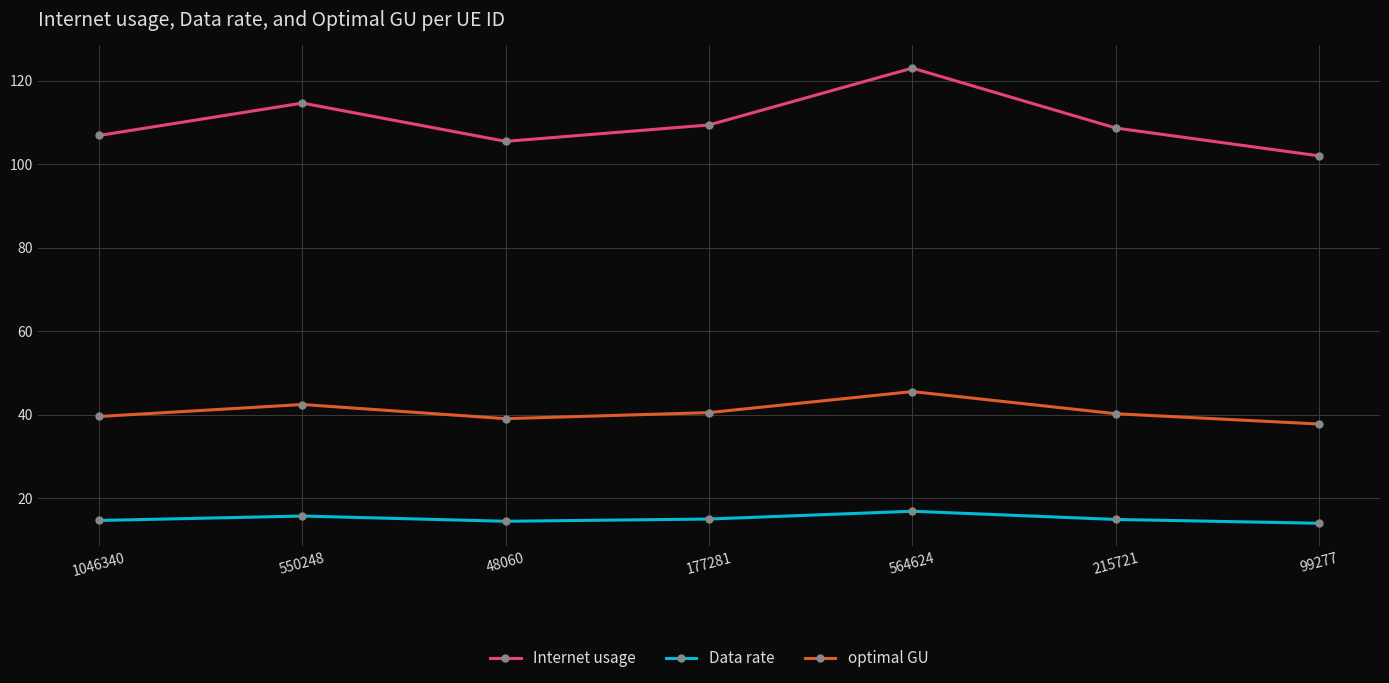

What is the approximate value of Data rate at 1046340?

14.6